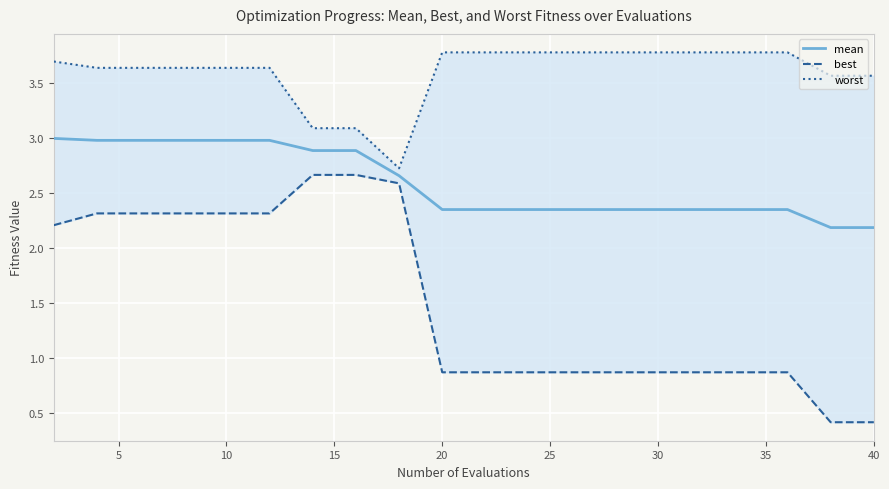

Which series has the widest spread of values?

best